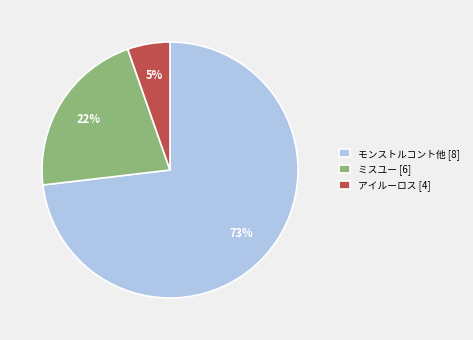

How many segments does this pie chart have?

3